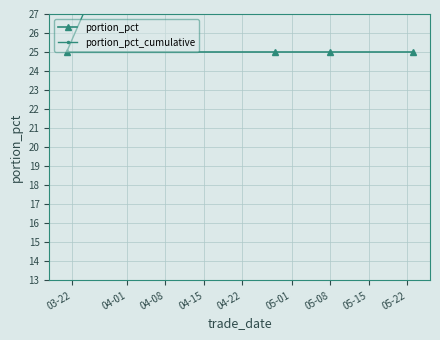

What is the average value of the portion_pct series?

25